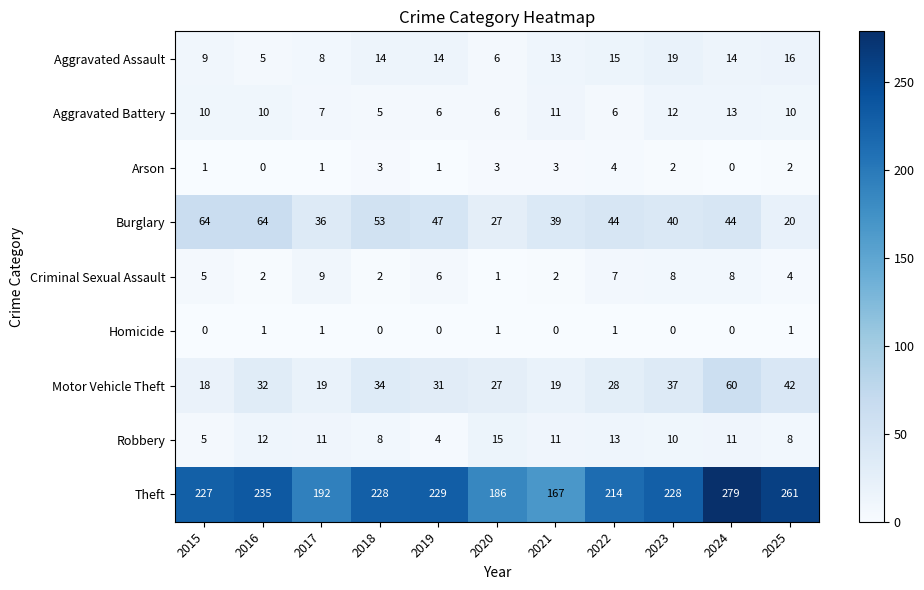

Which series has the widest spread of values?

Theft